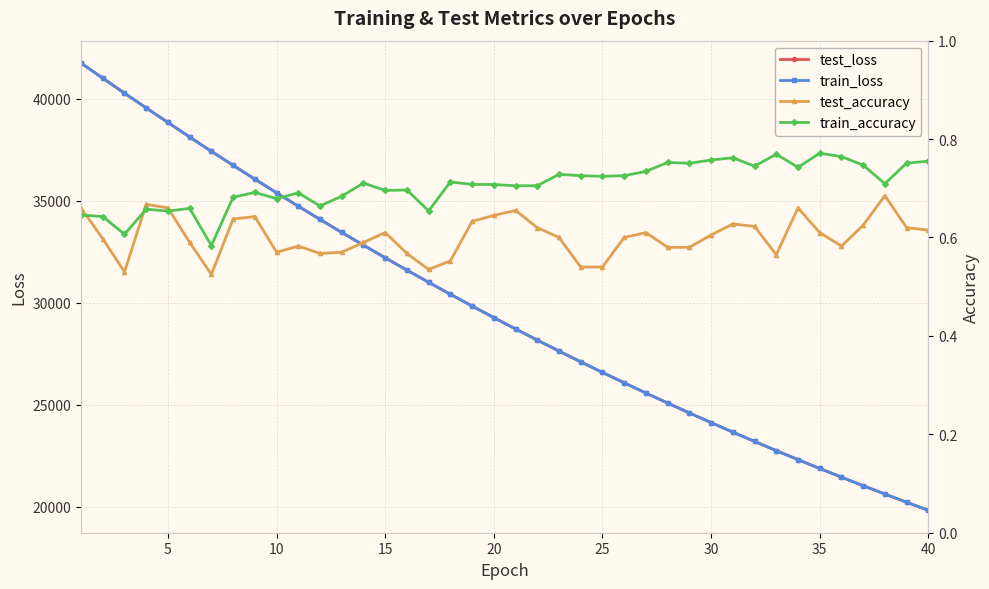

Which series has the largest range (max minus min)?

train_loss